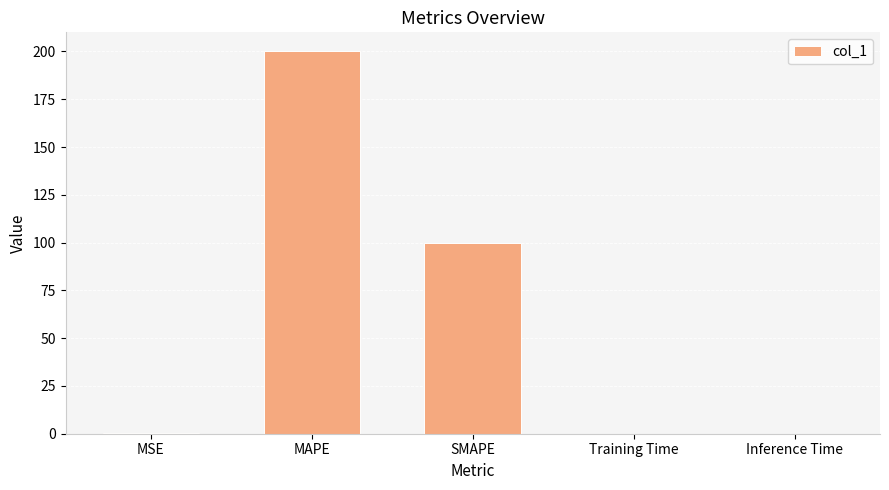

Are the bars grouped side by side (vs. stacked)?

No